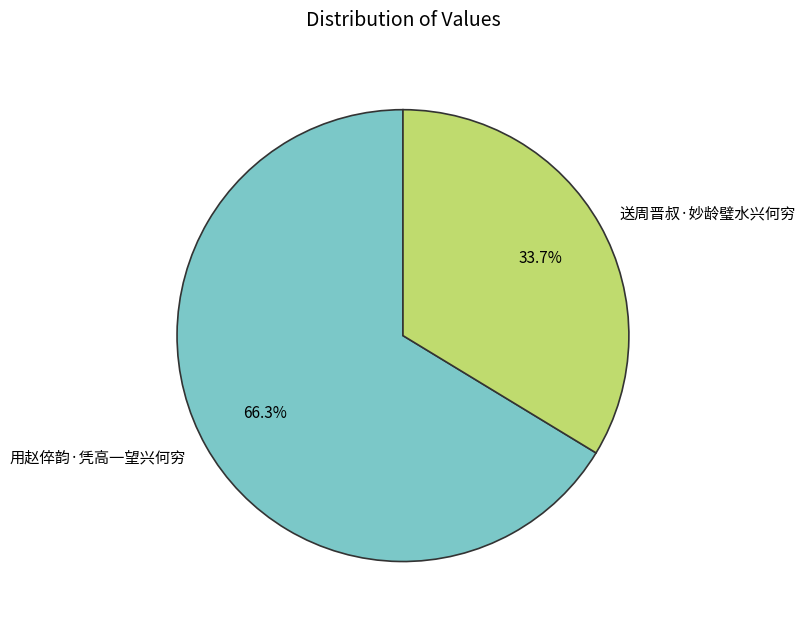

Rank the categories by value from lowest to highest.

送周晋叔·妙龄璧水兴何穷, 用赵倅韵·凭高一望兴何穷